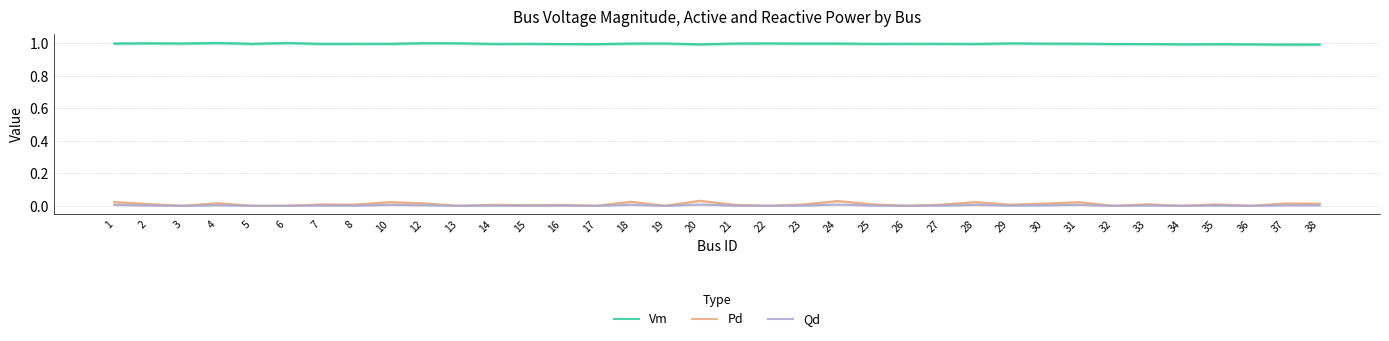

True or false: Pd and Qd intersect in this chart.

False